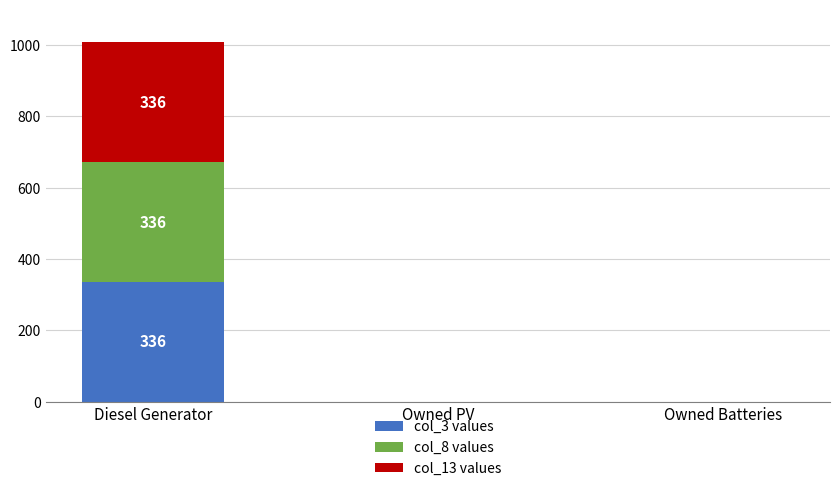

At which category is the sum across all series the highest?

Diesel Generator